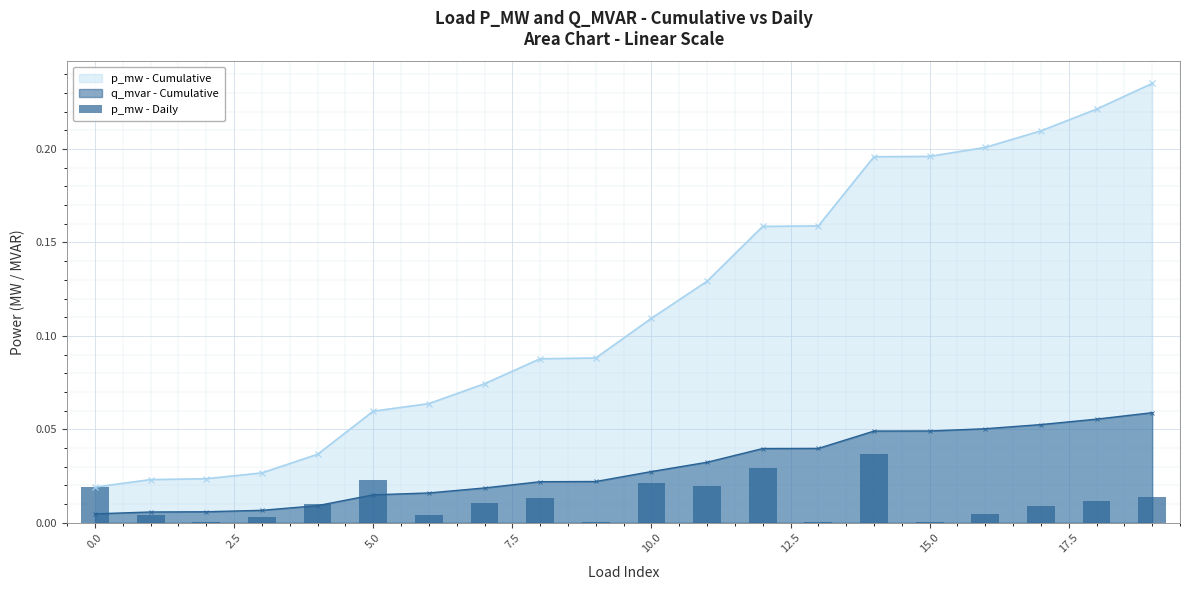

True or false: p_mw - Cumulative and q_mvar - Cumulative cross at least once.

False